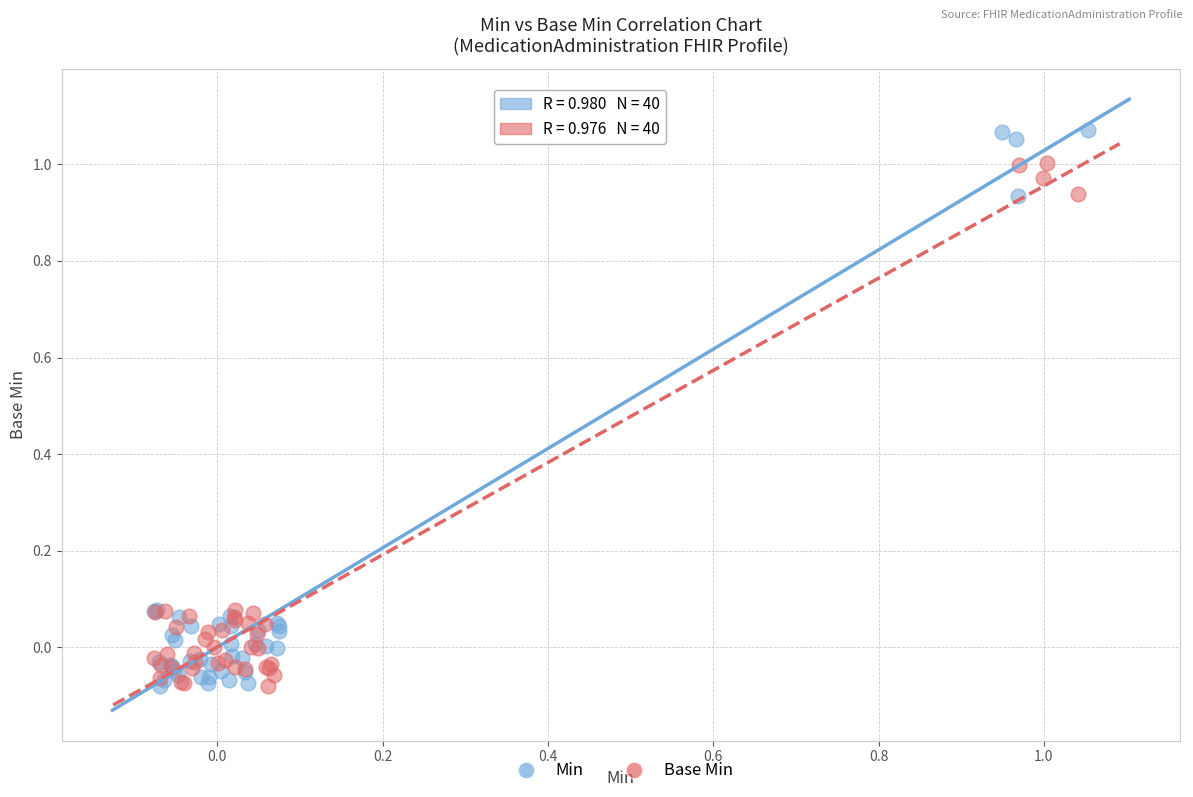

Which series has the largest Y range (max minus min)?

Min